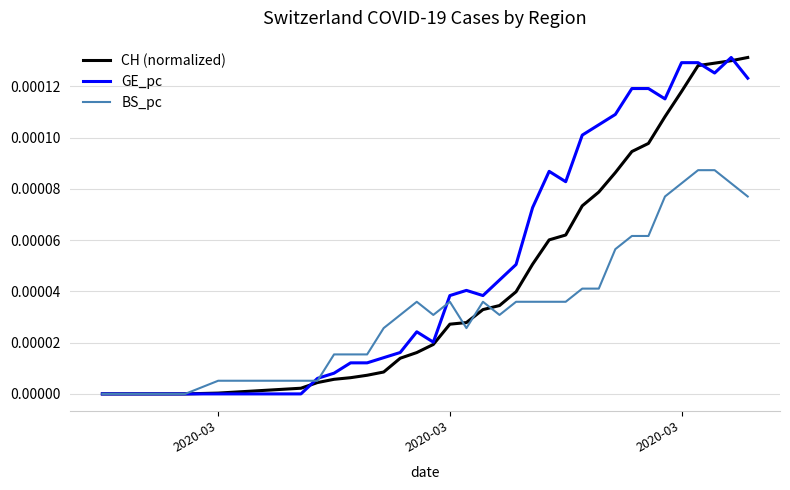

List the series in order of their overall mean, lowest first.

BS_pc, CH (normalized), GE_pc